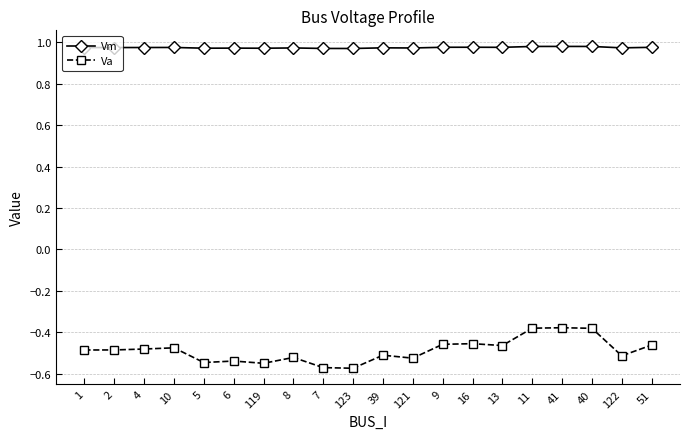

True or false: Va and Vm intersect in this chart.

False